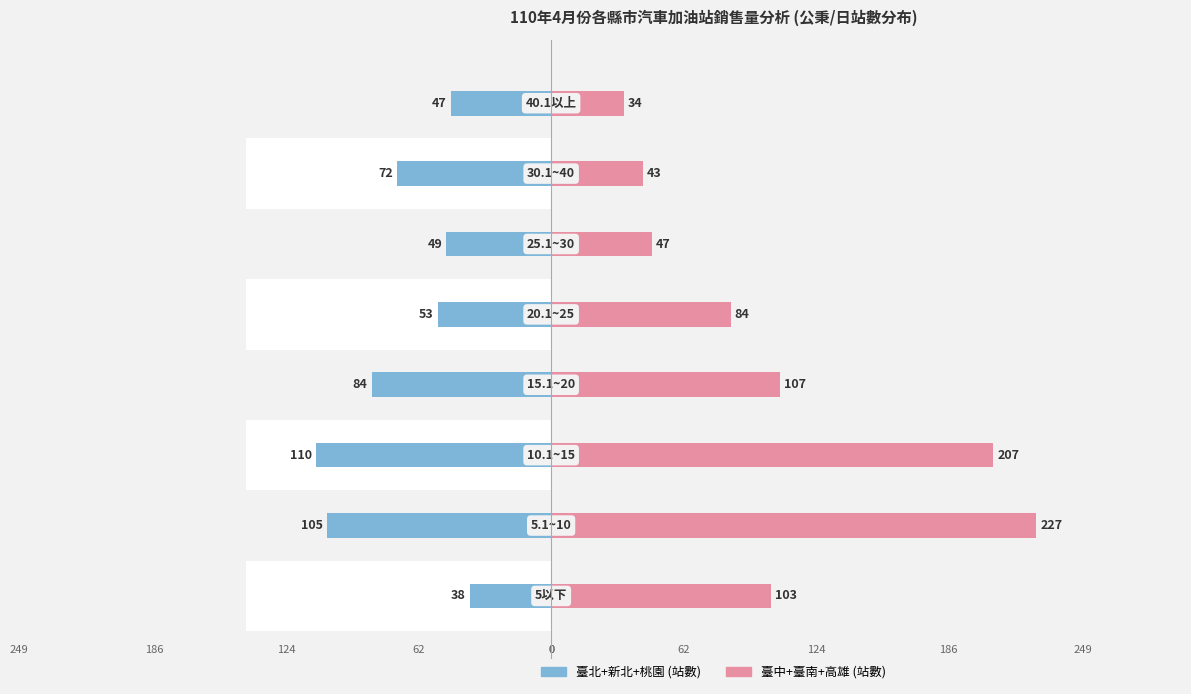

Reading left to right, transcribe all the data shown in this chart.

臺北+新北+桃園: -38	-105	-110	-84	-53	-49	-72	-47
臺中+臺南+高雄: 103	227	207	107	84	47	43	34